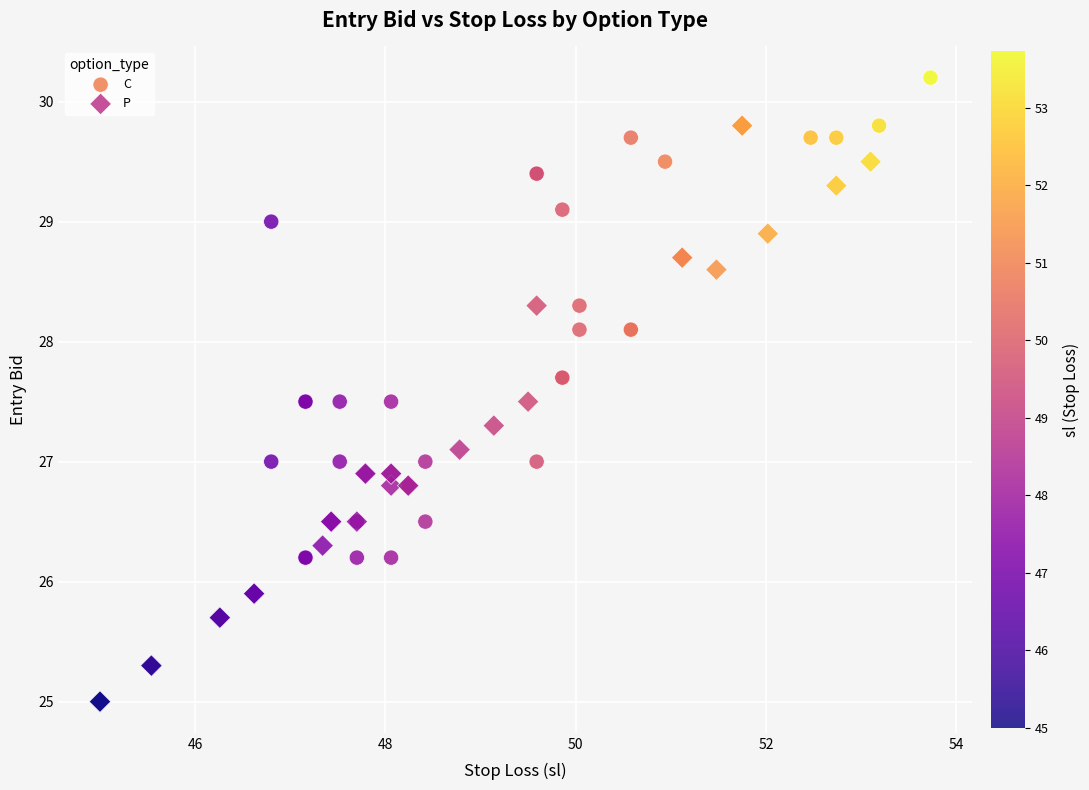

Which series reaches the maximum Y coordinate?

C